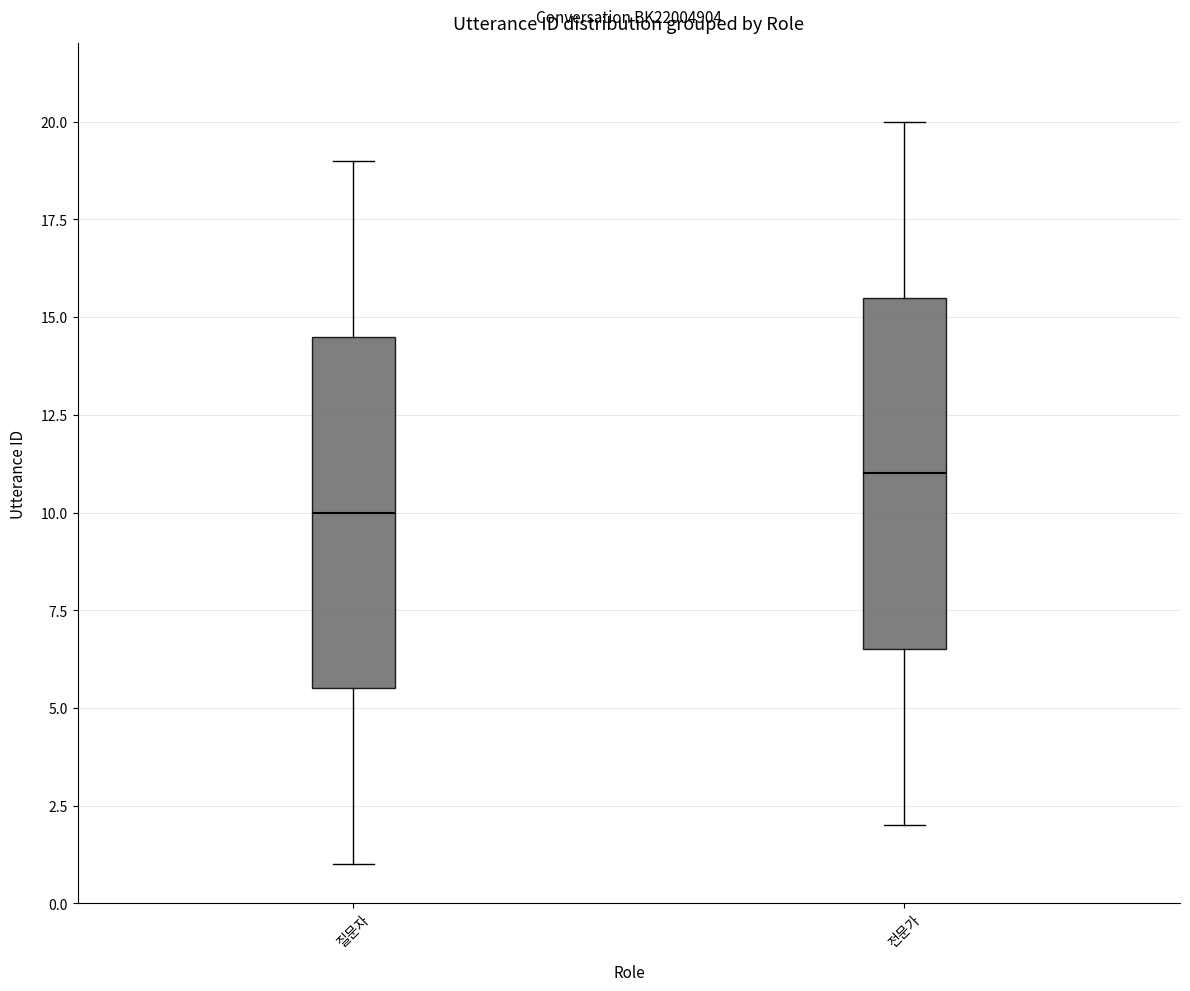

Which box has the highest median line?

전문가